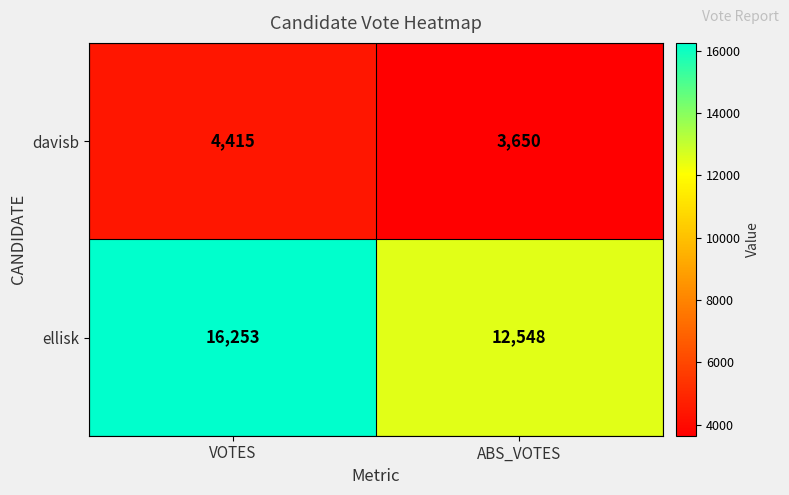

Where is davisb nearest to the value 4032?

ABS_VOTES